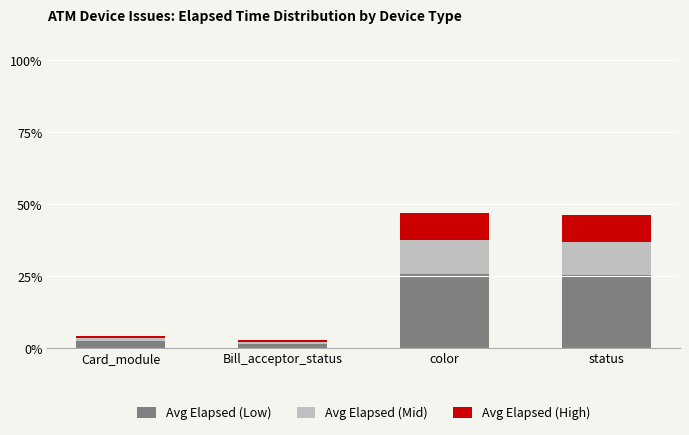

What are all the series names shown in the legend?

Avg Elapsed (Low), Avg Elapsed (Mid), Avg Elapsed (High)